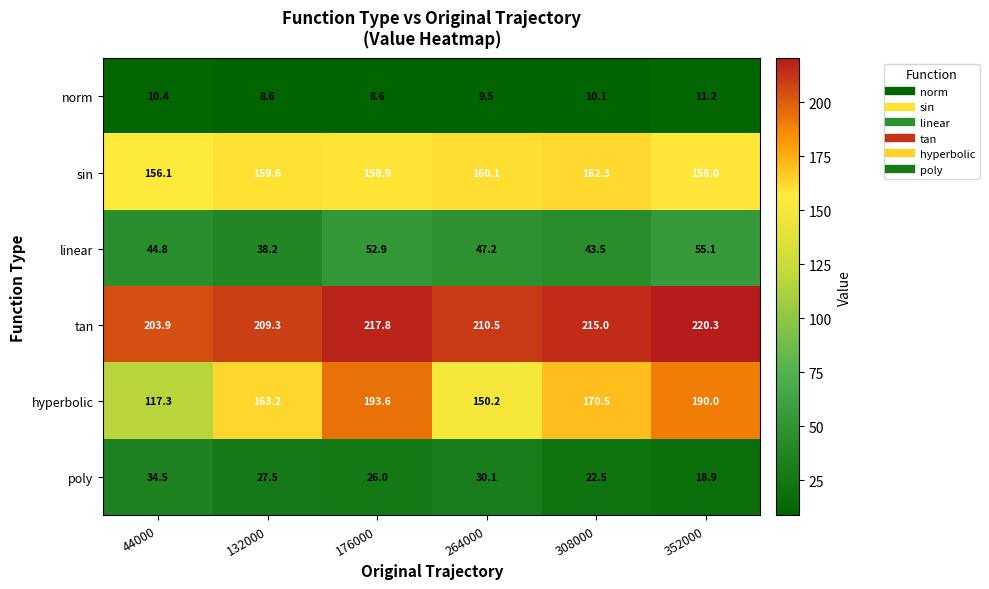

Rank the series at 176000 from lowest to highest value.

norm, poly, linear, sin, hyperbolic, tan